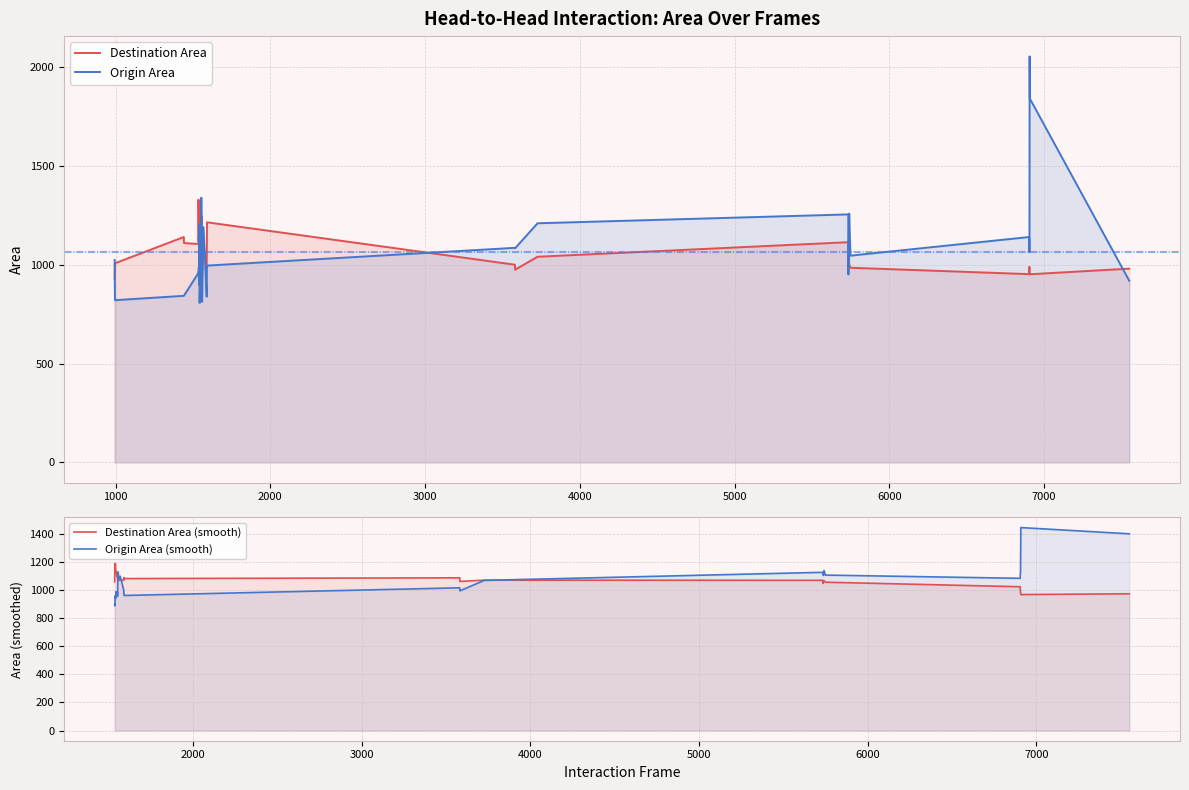

How many values in the Origin Area series are below 1024?

20